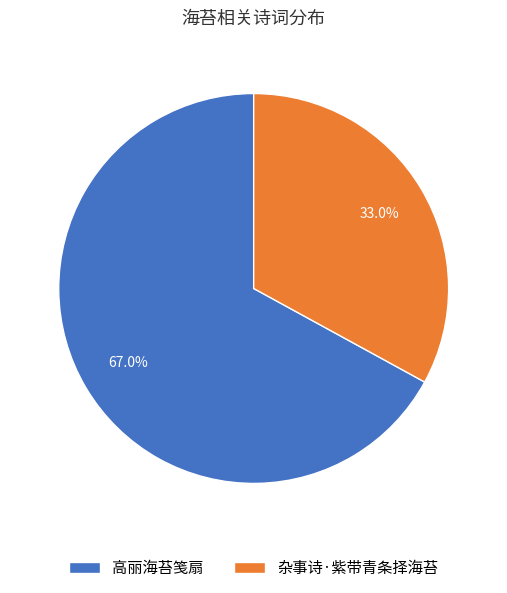

Is 杂事诗·紫带青条择海苔 the majority of the pie?

No